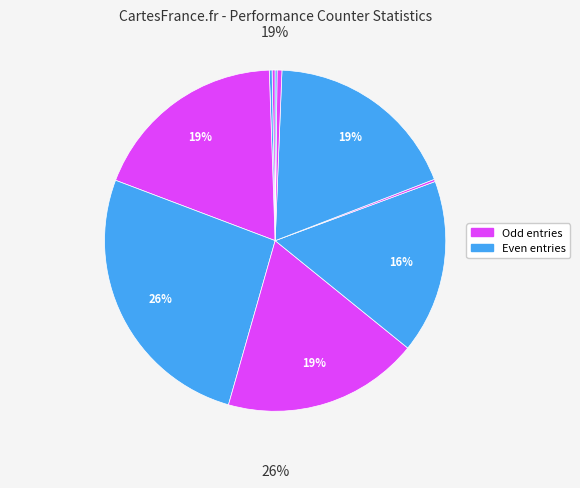

To the nearest percent, what is the average slice percentage?

10%